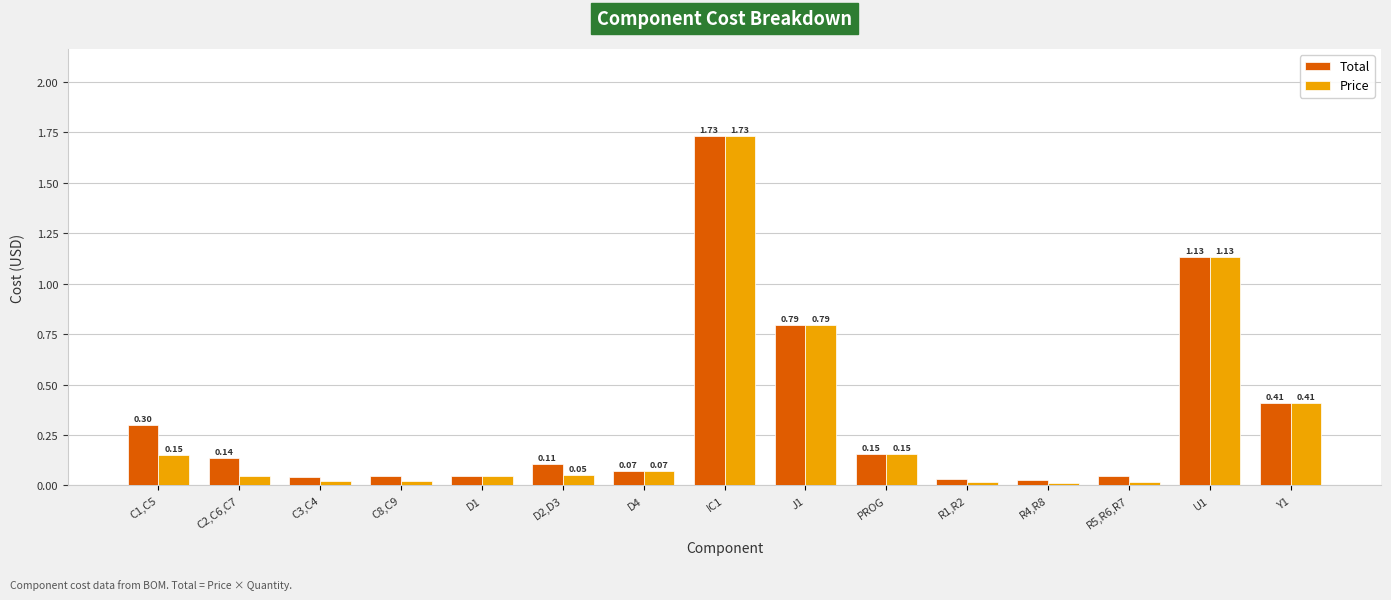

How many distinct data groups are displayed?

2